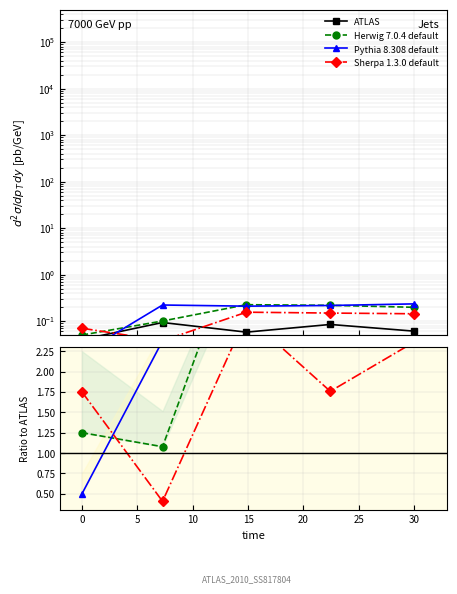

What position from the left is 5?

3